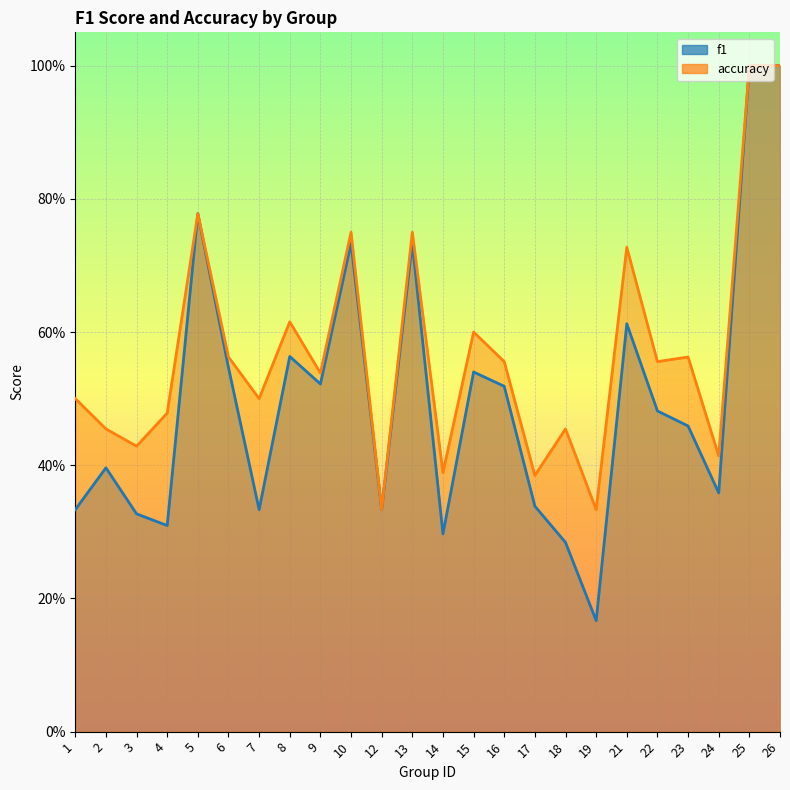

What is the lowest value of the accuracy series?

0.3